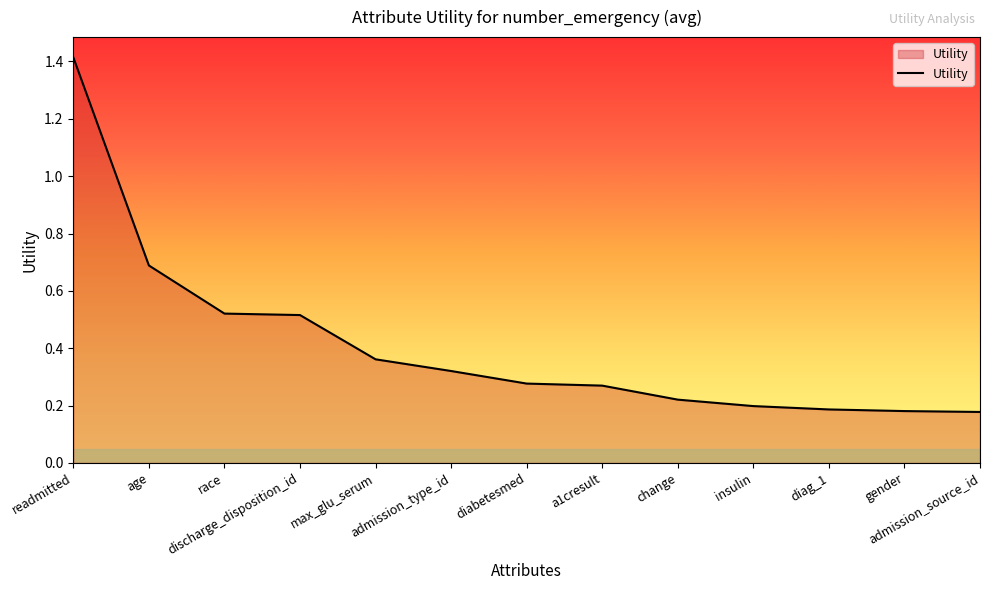

What is the maximum value shown in the chart?

1.4